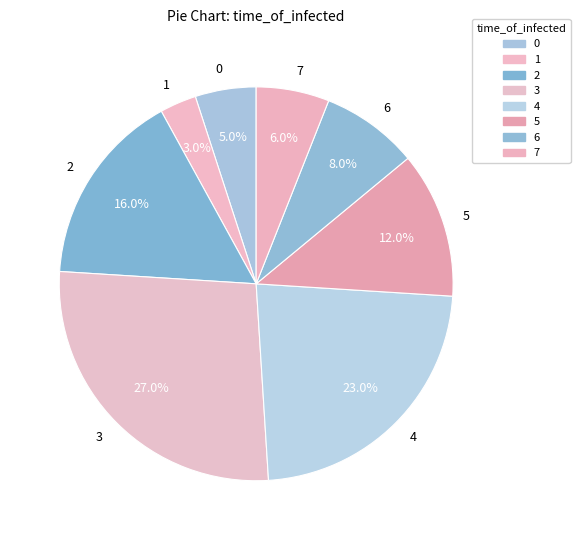

Which slice is the smallest?

1